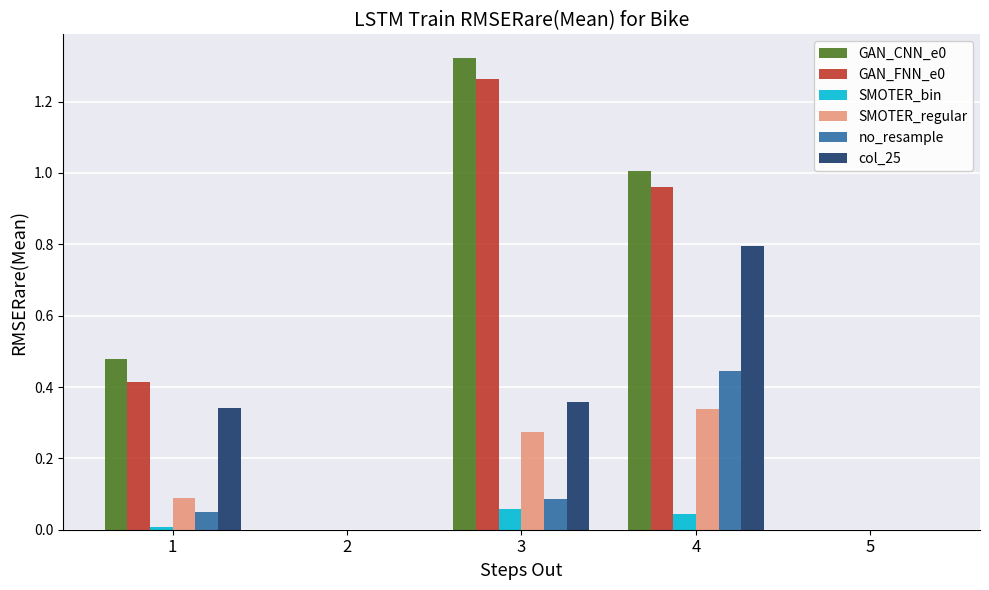

What is the sum of all col_25 values?

1.5